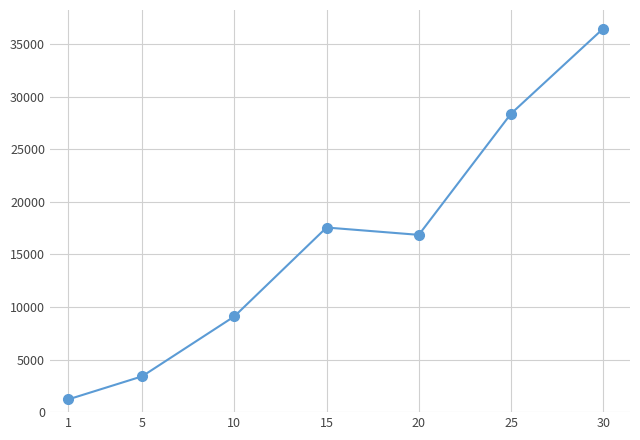

True or false: the data has more than 2 interior local peaks.

False